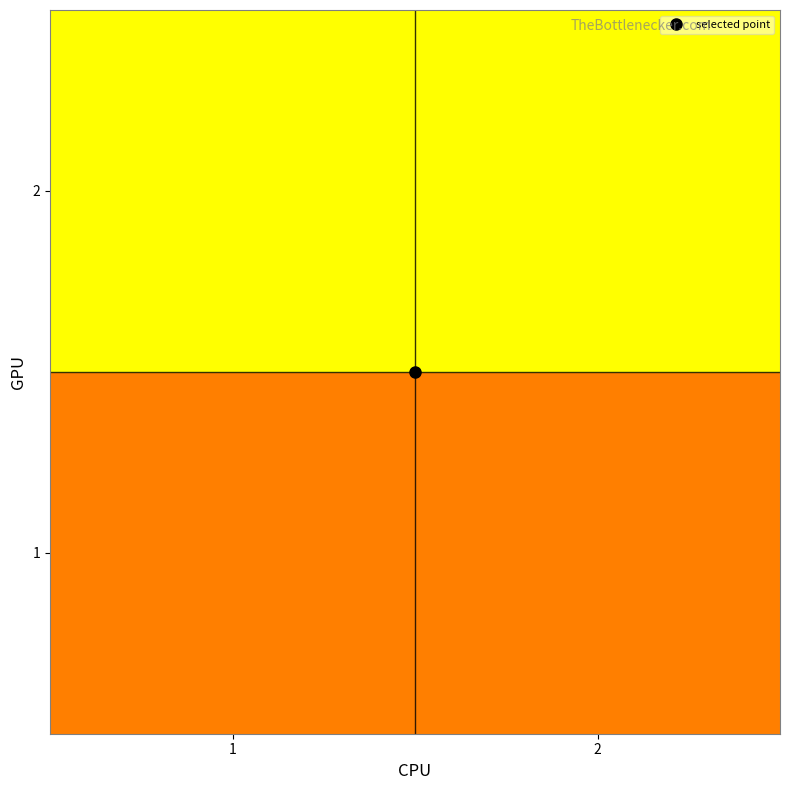

What is the minimum value shown in the chart?

1